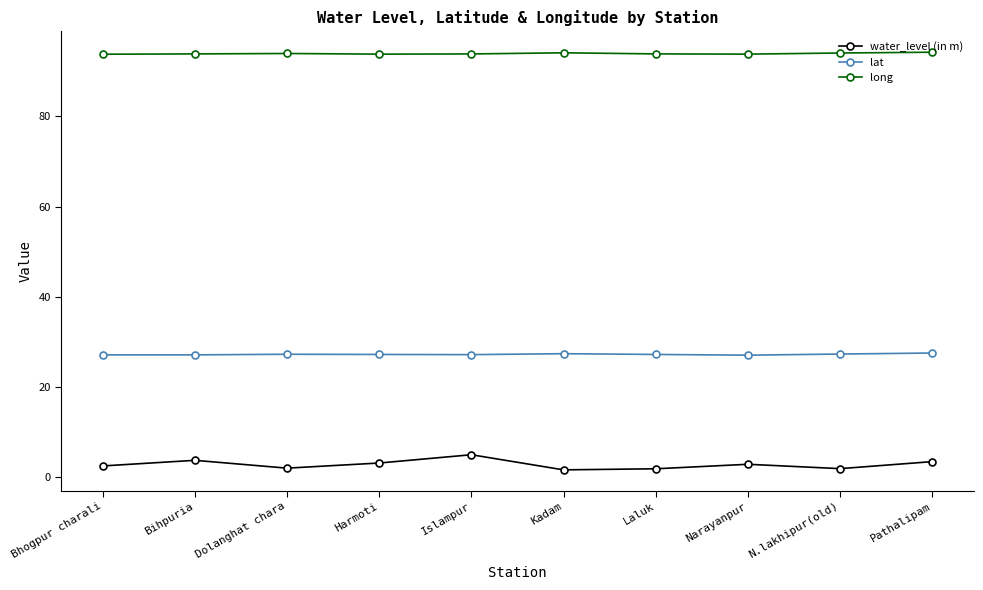

List the series in order of their peak value, highest first.

long, lat, water_level (in m)